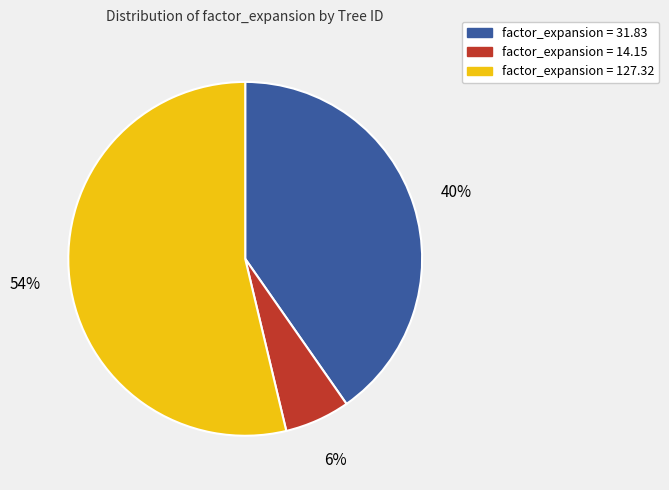

Does any single category account for the majority?

Yes